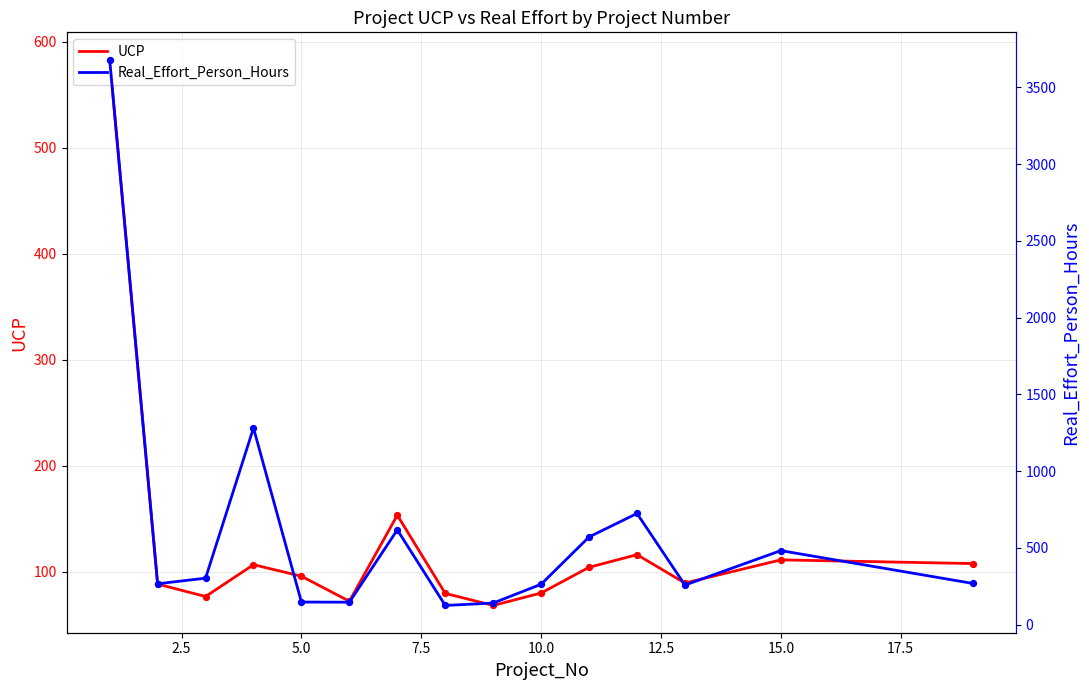

The value of UCP at 10.0 is 110.7. True or false?

False